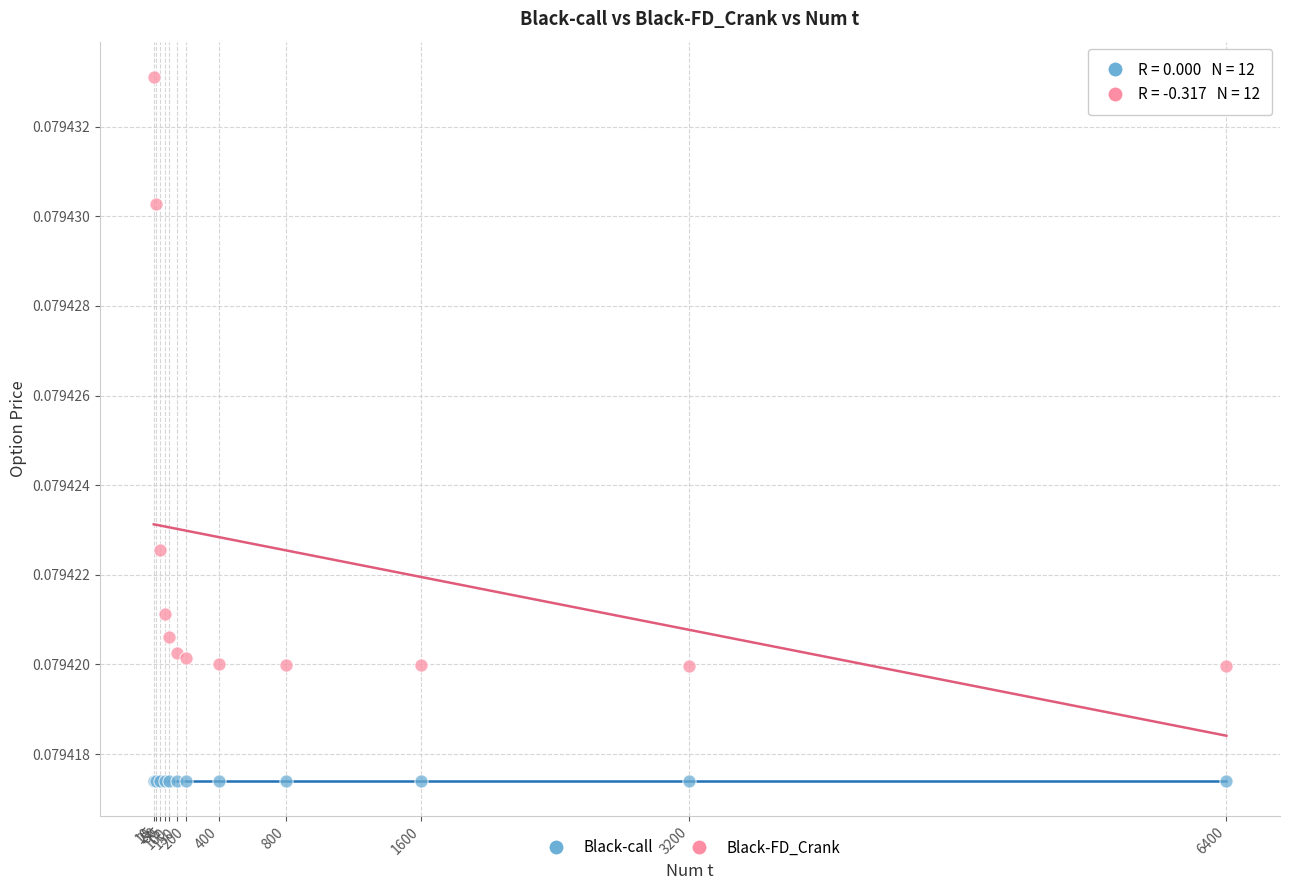

Which series reaches the maximum Y coordinate?

Black-FD_Crank